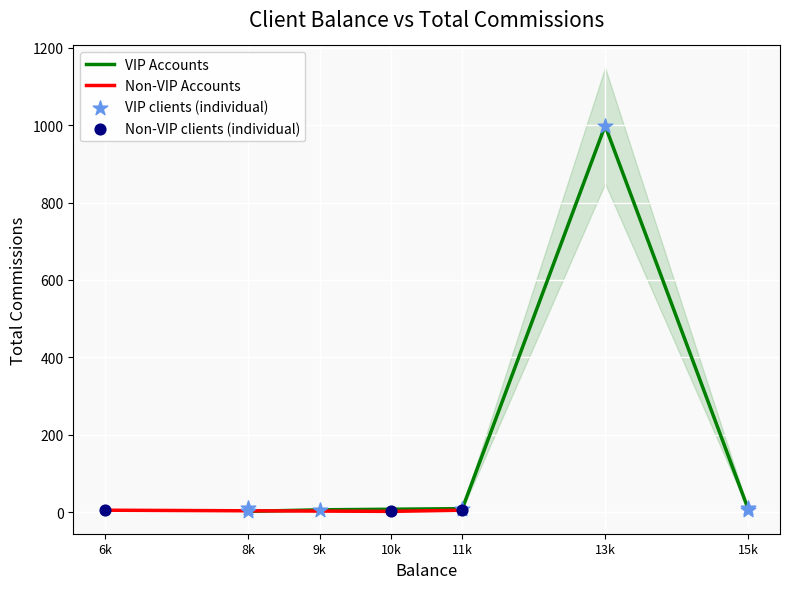

Which has a higher value, 10000 or 8000?

10000